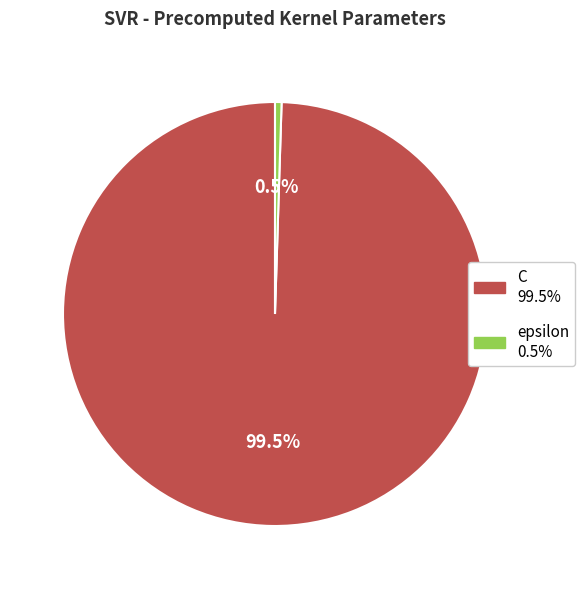

To the nearest percent, what is the average slice percentage?

50%